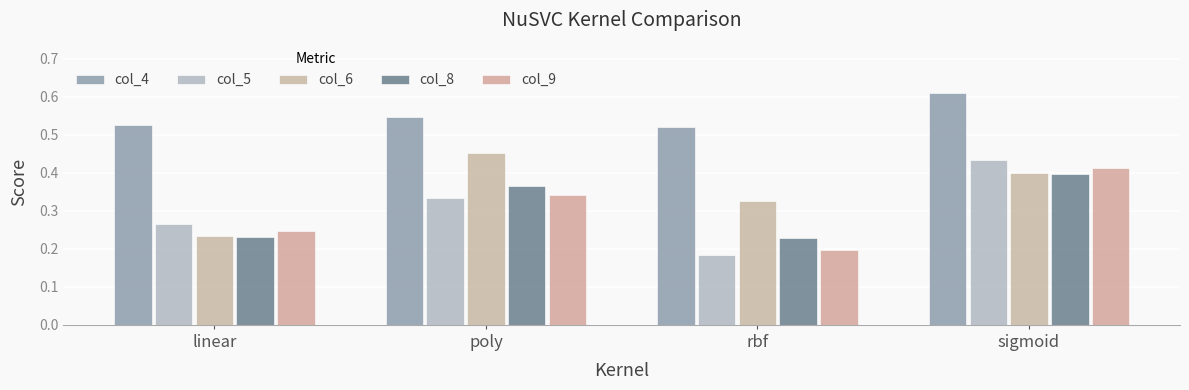

At which category does the chart reach its peak across all series?

sigmoid